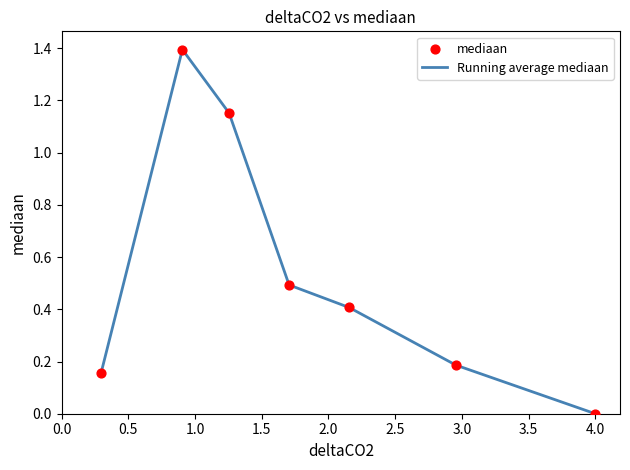

What is the average value?

0.5